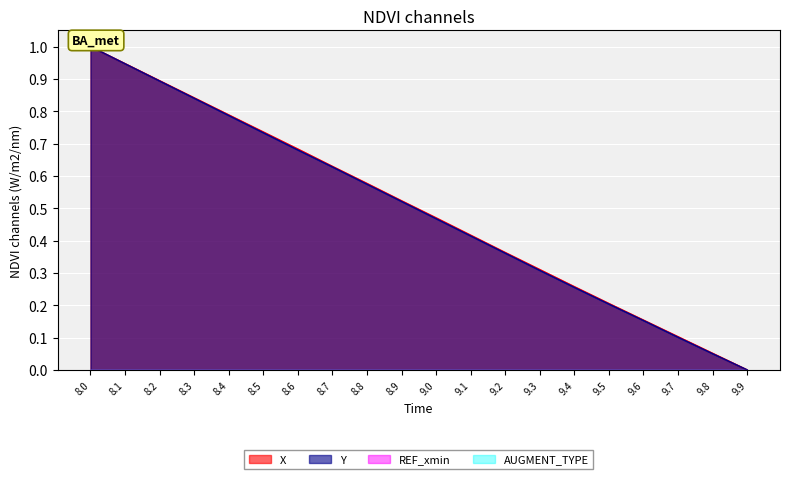

True or false: Y and X intersect in this chart.

False